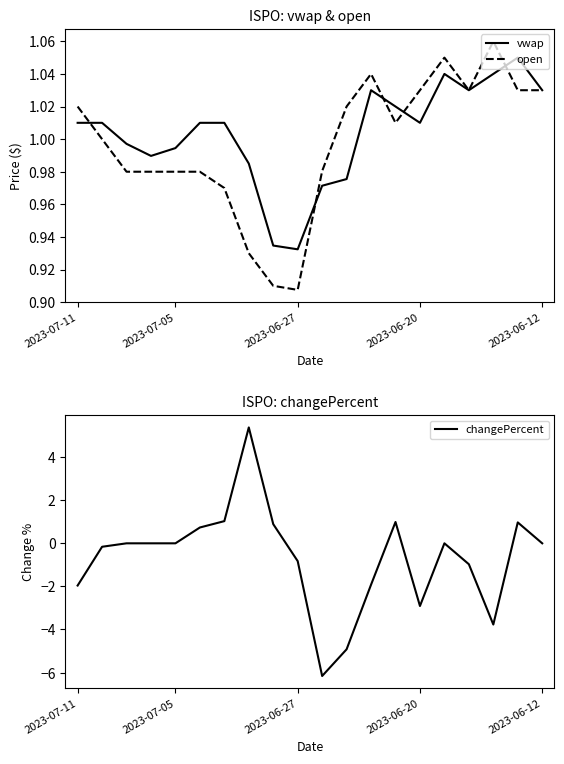

How many values in the vwap series exceed 1?

12